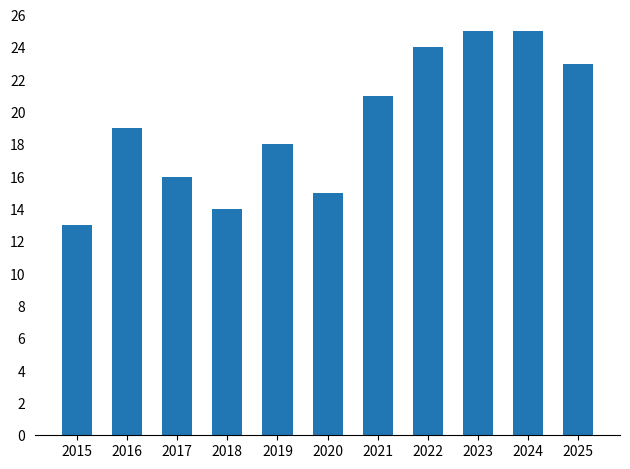

Which label corresponds to the smallest value in the chart?

2015